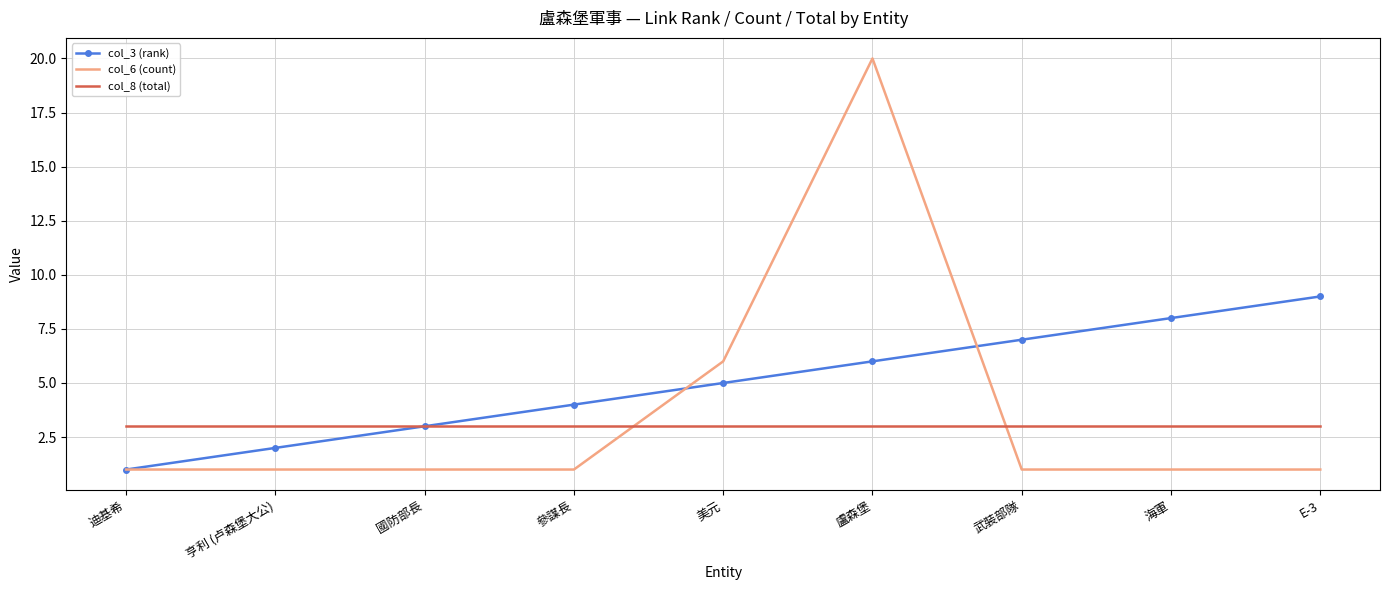

Reading left to right, transcribe all the data shown in this chart.

col_3 (rank): 迪基希=1	亨利 (卢森堡大公)=2	國防部長=3	參謀長=4	美元=5	盧森堡=6	武裝部隊=7	海軍=8	E-3=9
col_6 (count): 迪基希=1	亨利 (卢森堡大公)=1	國防部長=1	參謀長=1	美元=6	盧森堡=20	武裝部隊=1	海軍=1	E-3=1
col_8 (total): 迪基希=3	亨利 (卢森堡大公)=3	國防部長=3	參謀長=3	美元=3	盧森堡=3	武裝部隊=3	海軍=3	E-3=3